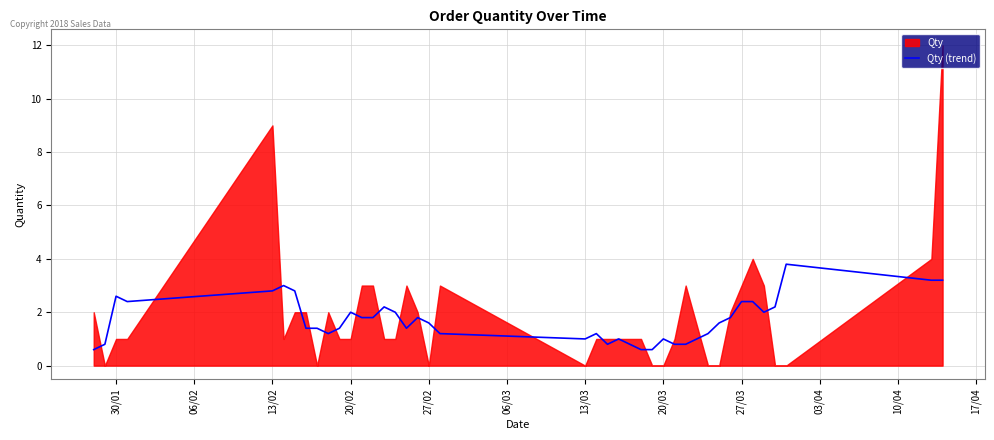

The Qty (trend) series shows 4.2 at 27/03. True or false?

False